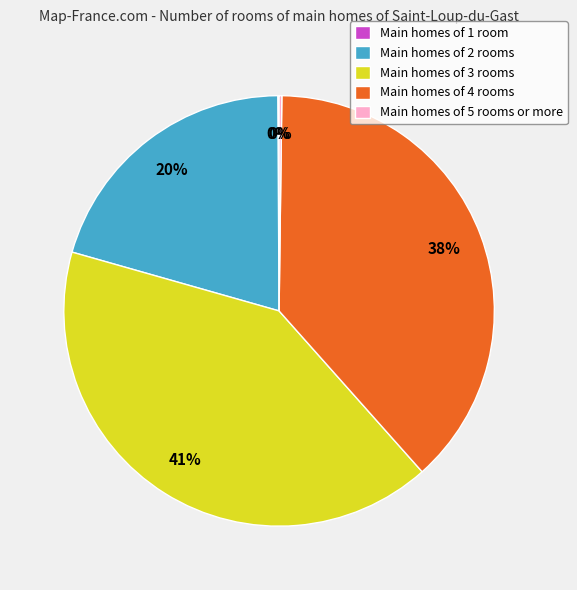

Is there any slice that represents more than half of the pie?

No